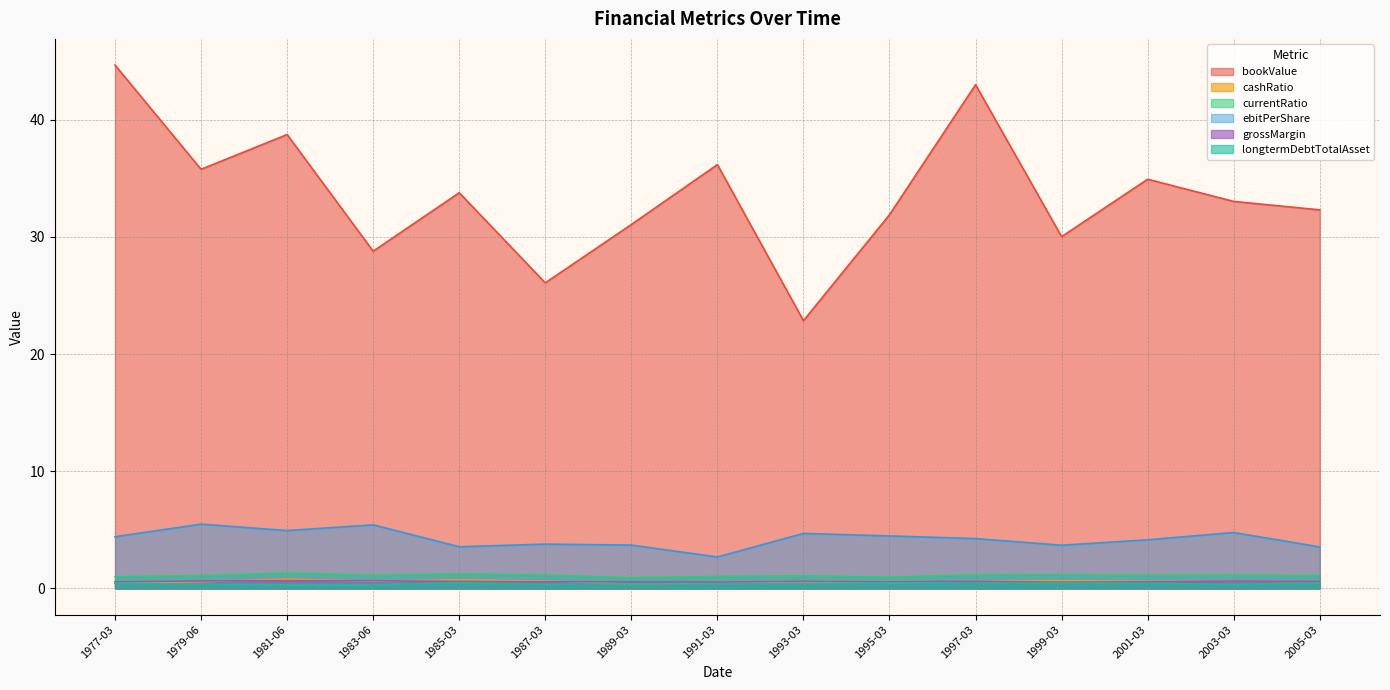

True or false: ebitPerShare and cashRatio cross at least once.

False